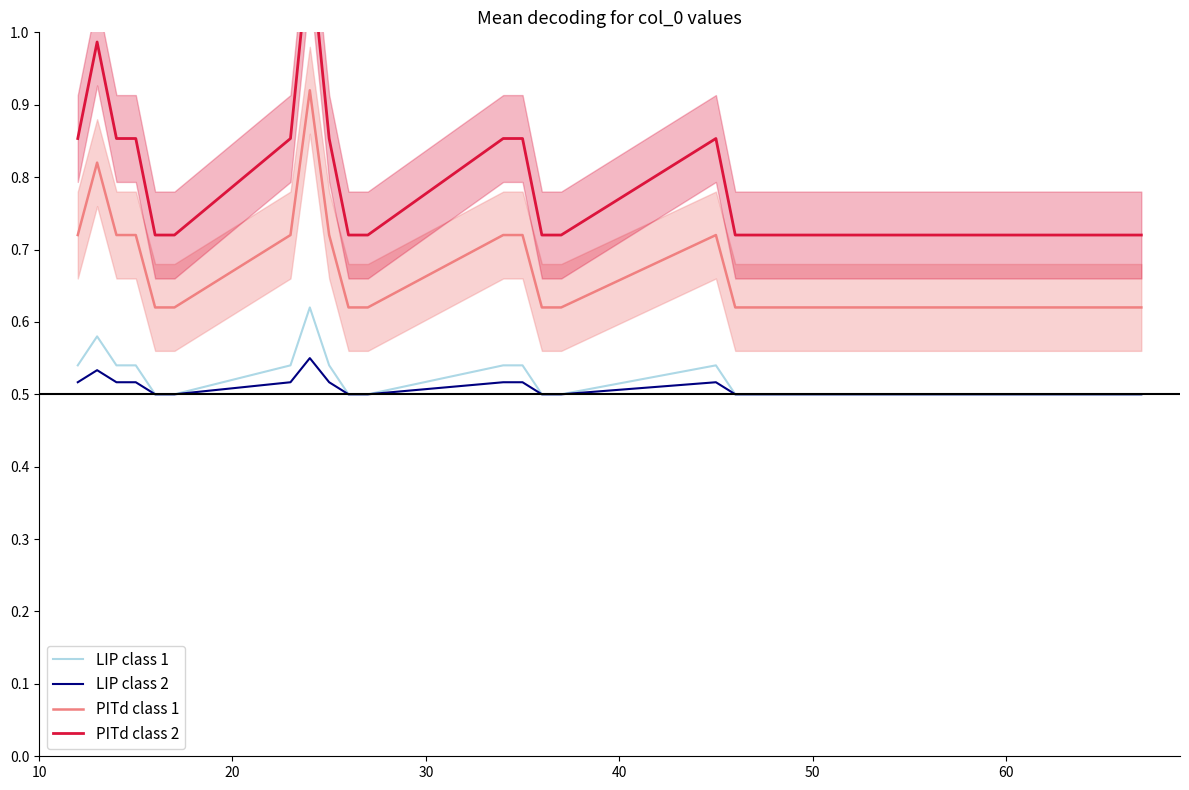

True or false: PITd class 1 and LIP class 2 cross at least once.

False